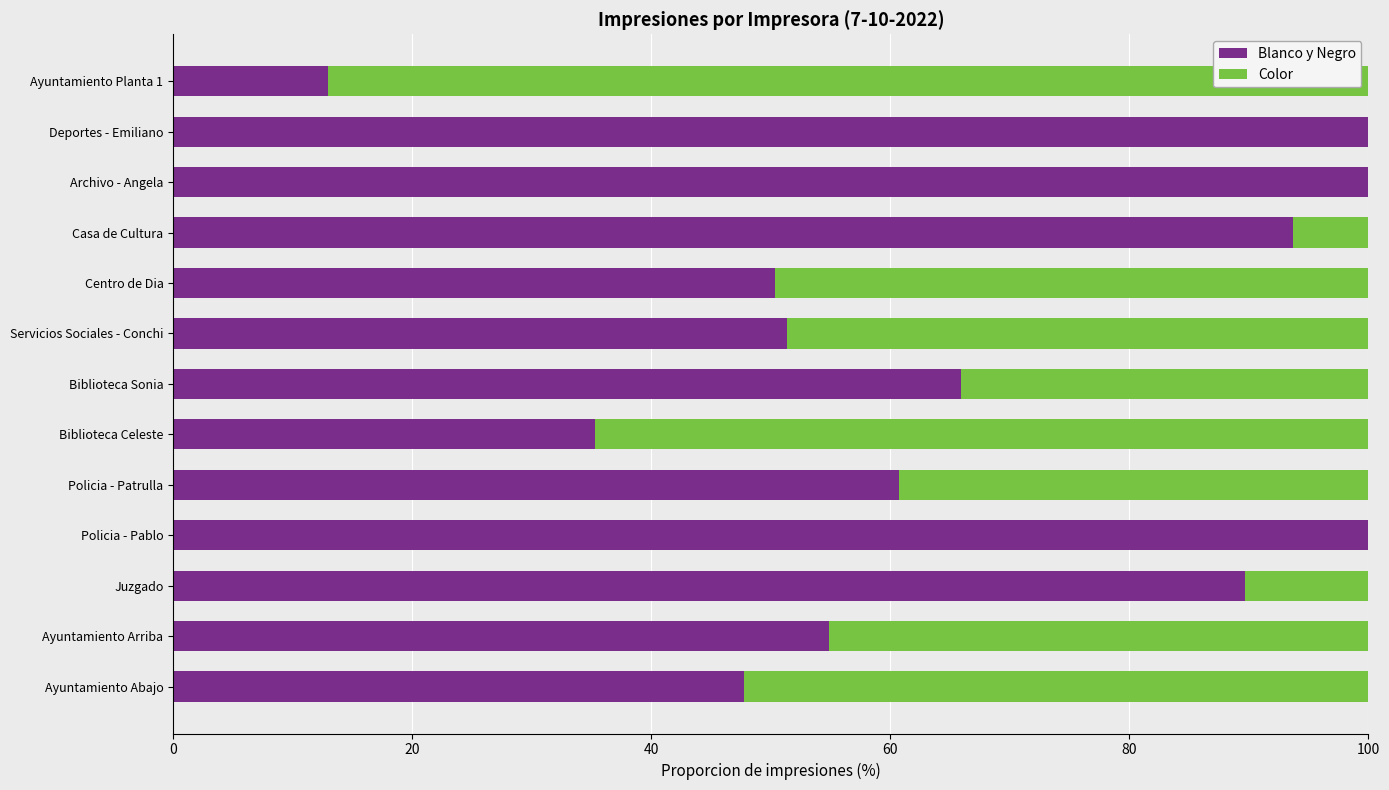

How many values in the Blanco y Negro series exceed 60?

7